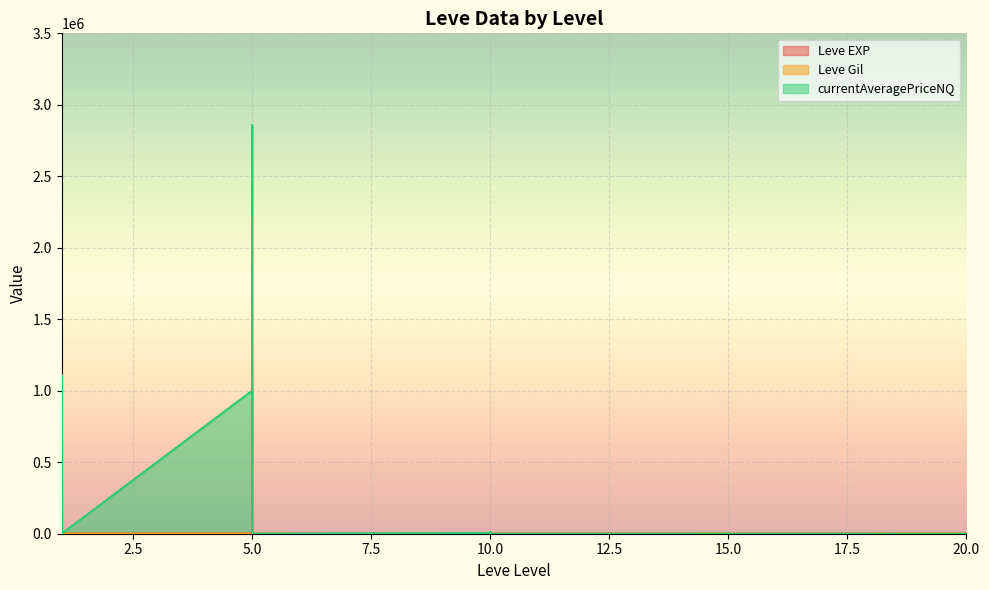

At which category is the sum across all series the highest?

5